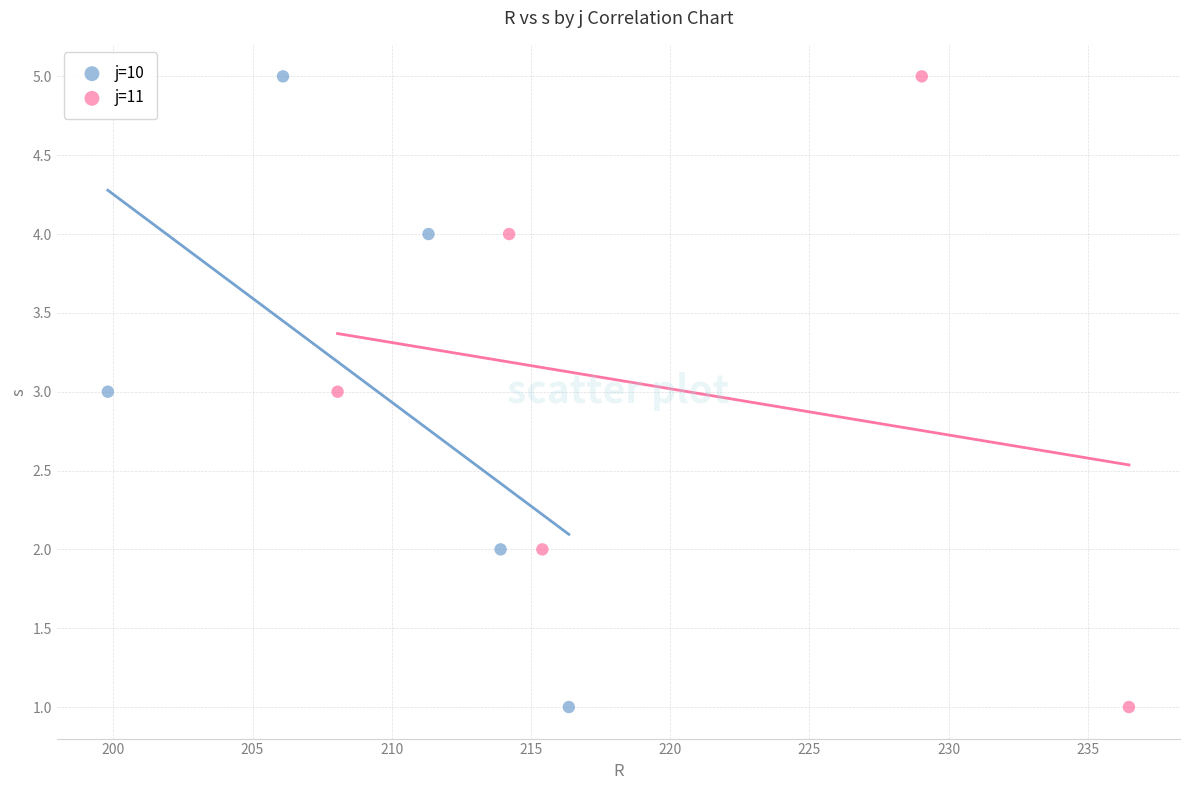

What are all the series names shown in the legend?

j=10, j=11